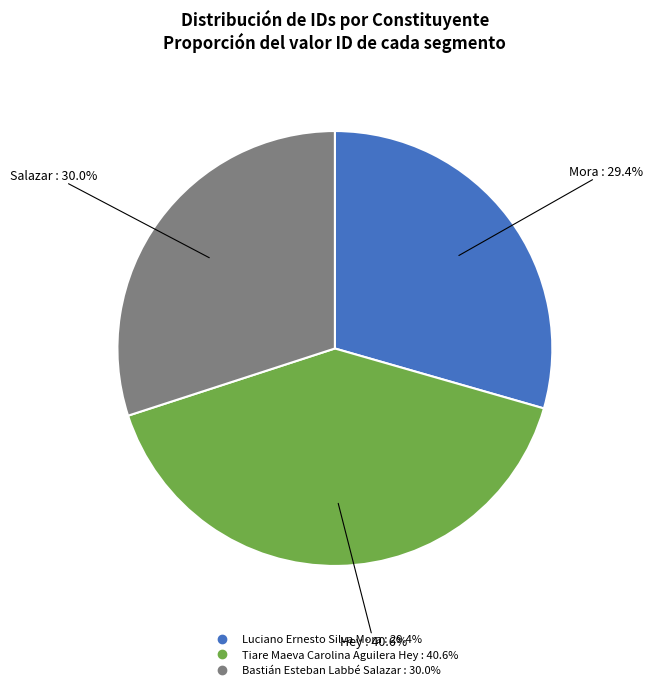

The Luciano Ernesto Silva Mora slice represents 22% of the pie. True or false?

False